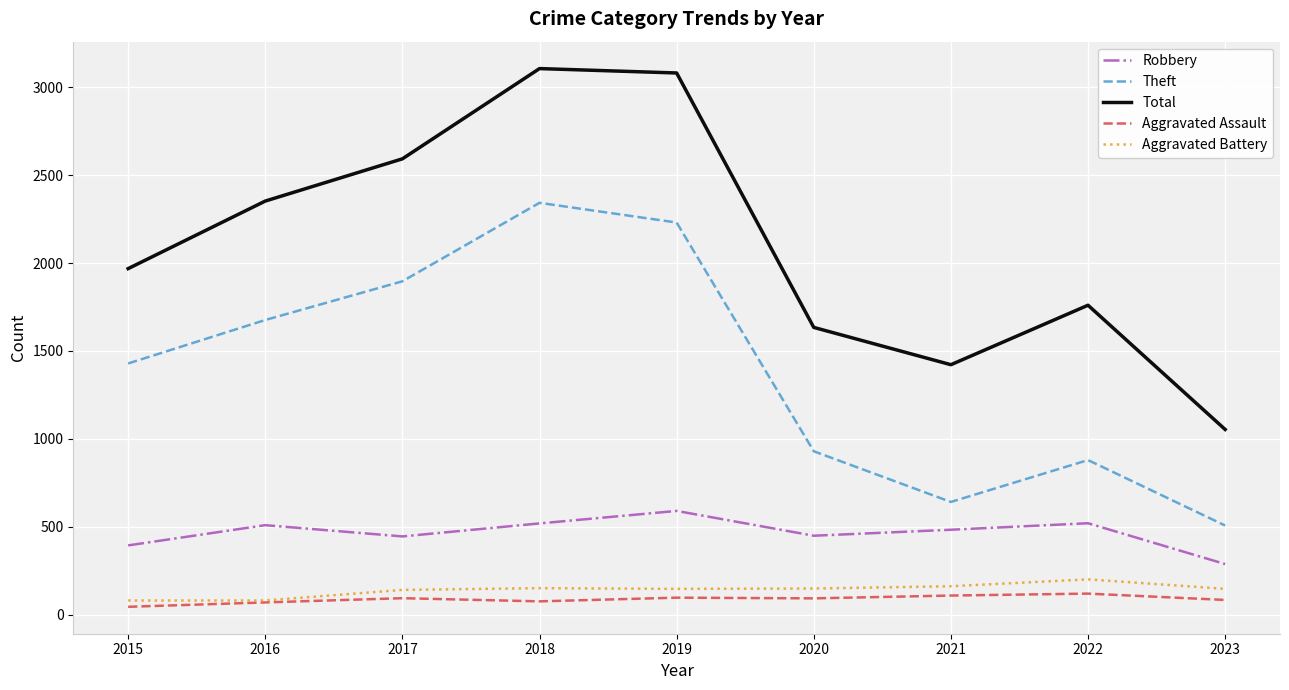

At which label is Total closest to 2079?

2015